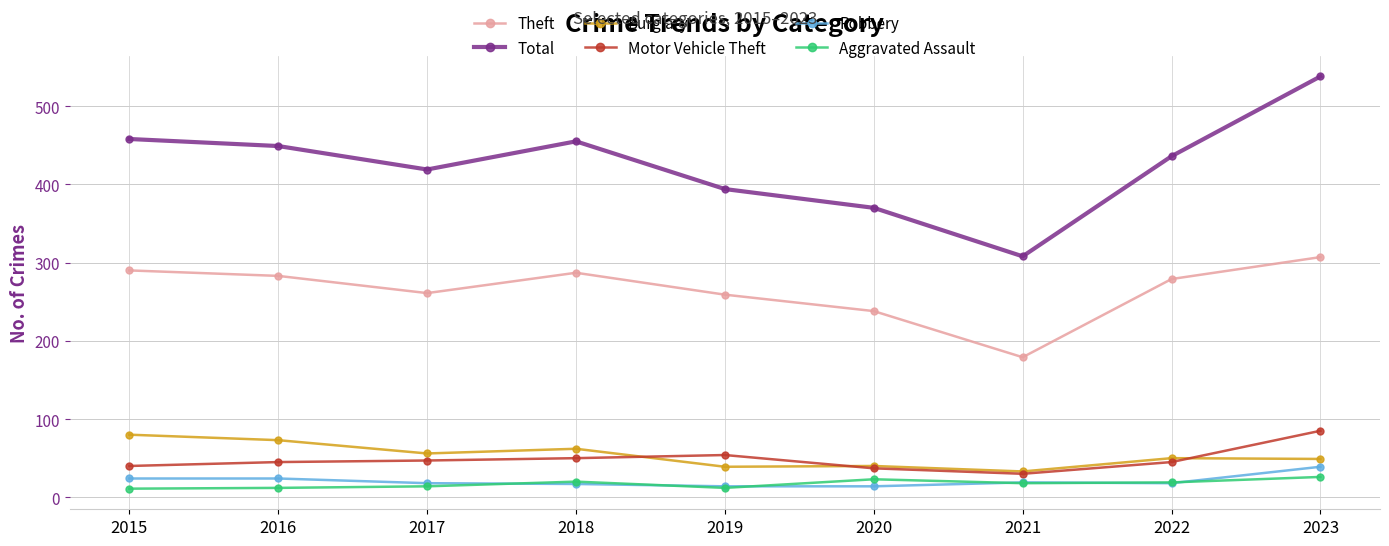

At which label does Total reach its minimum?

2021